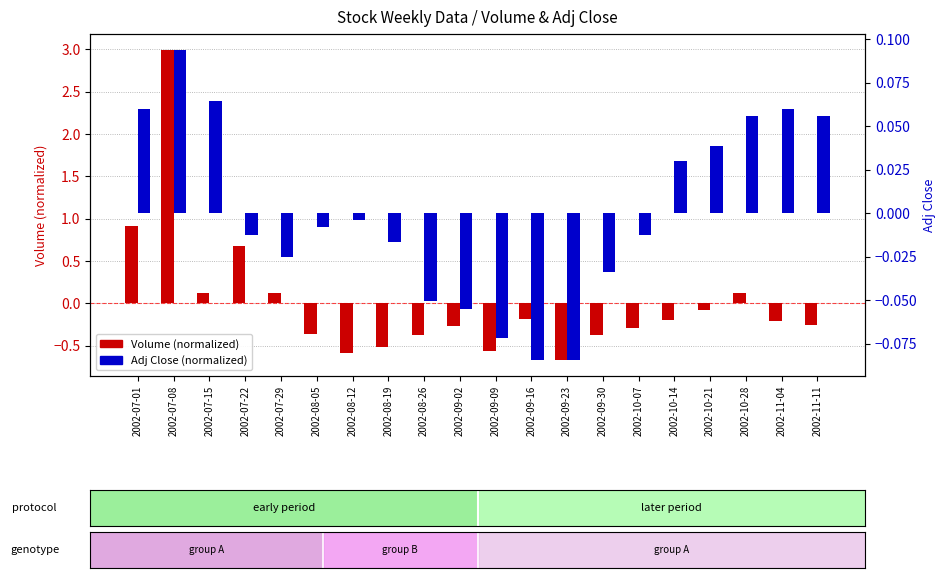

At how many categories does at least one series exceed 0?

10